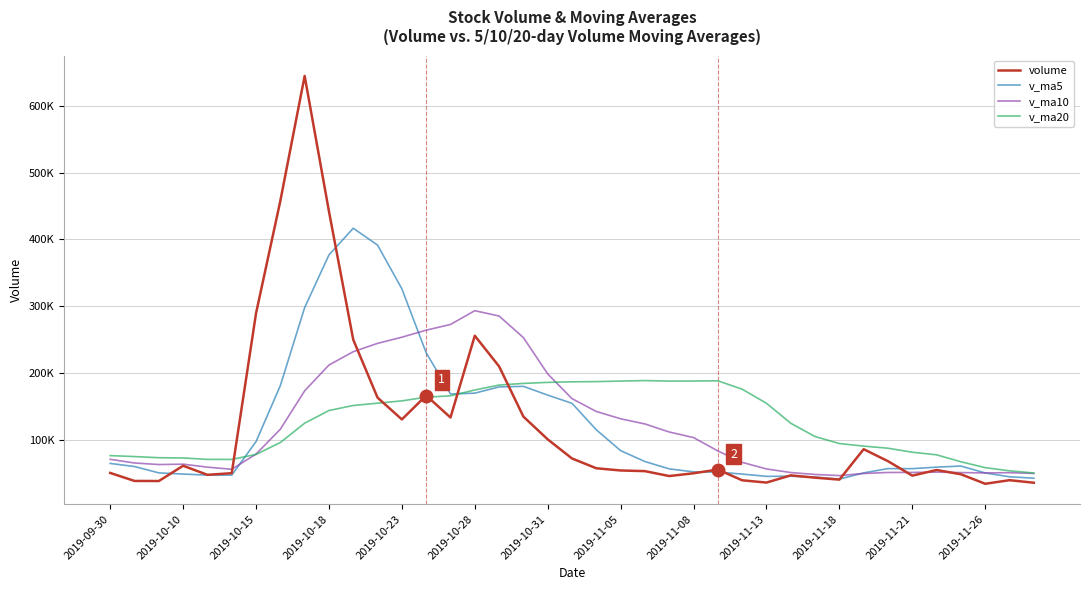

Is this an area chart (filled region under the line)?

No